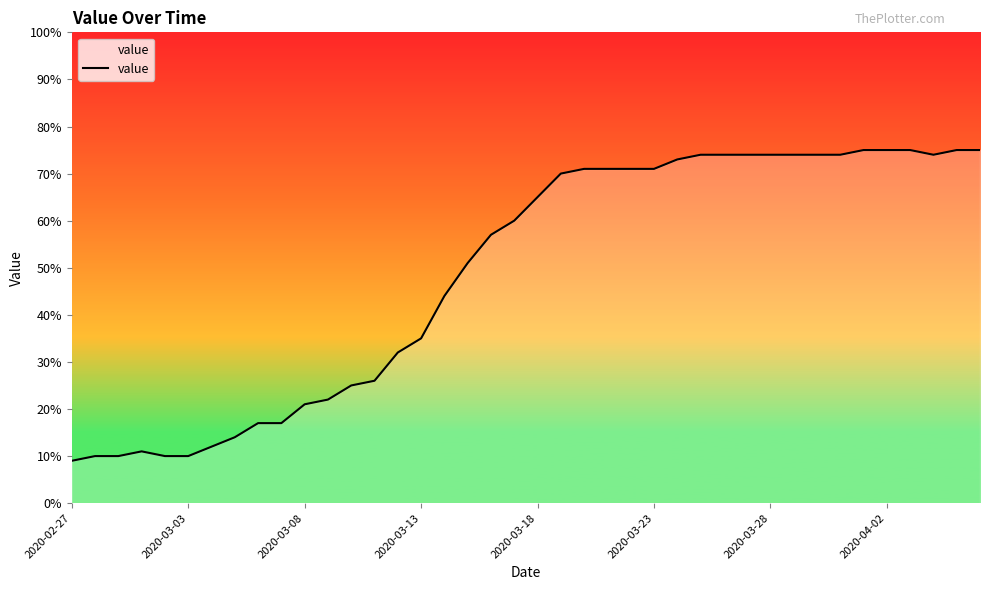

What is the difference between the maximum and minimum values?

66